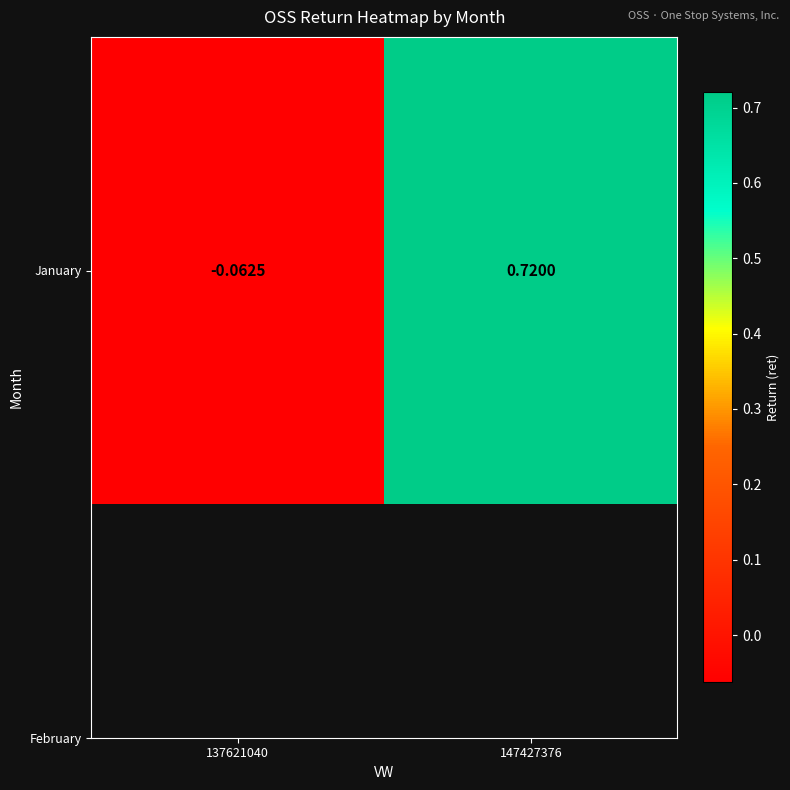

What is the change in value from 137621040 to 147427376?

+0.8